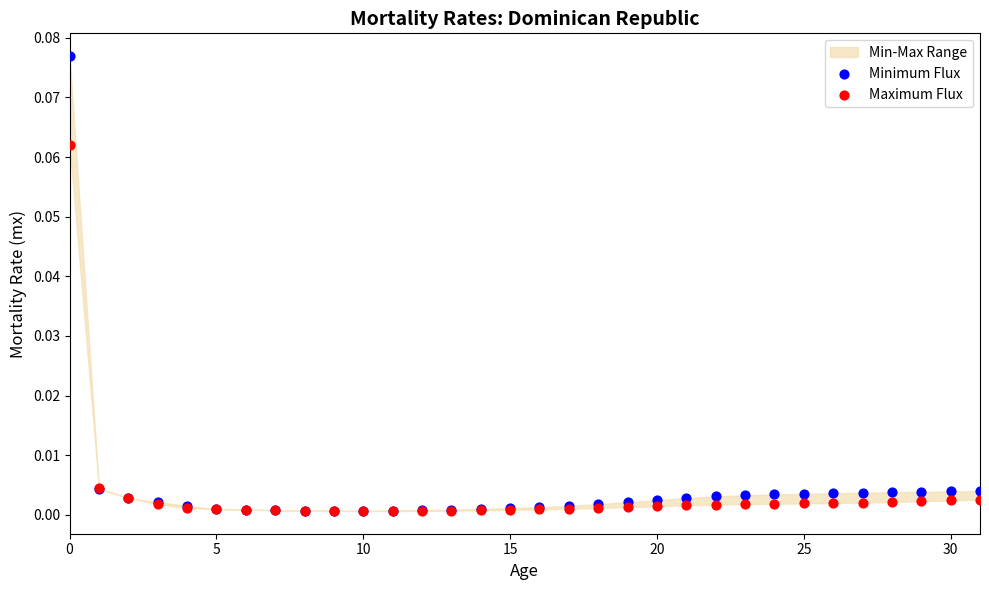

Which series contains the highest Y value?

Minimum Flux